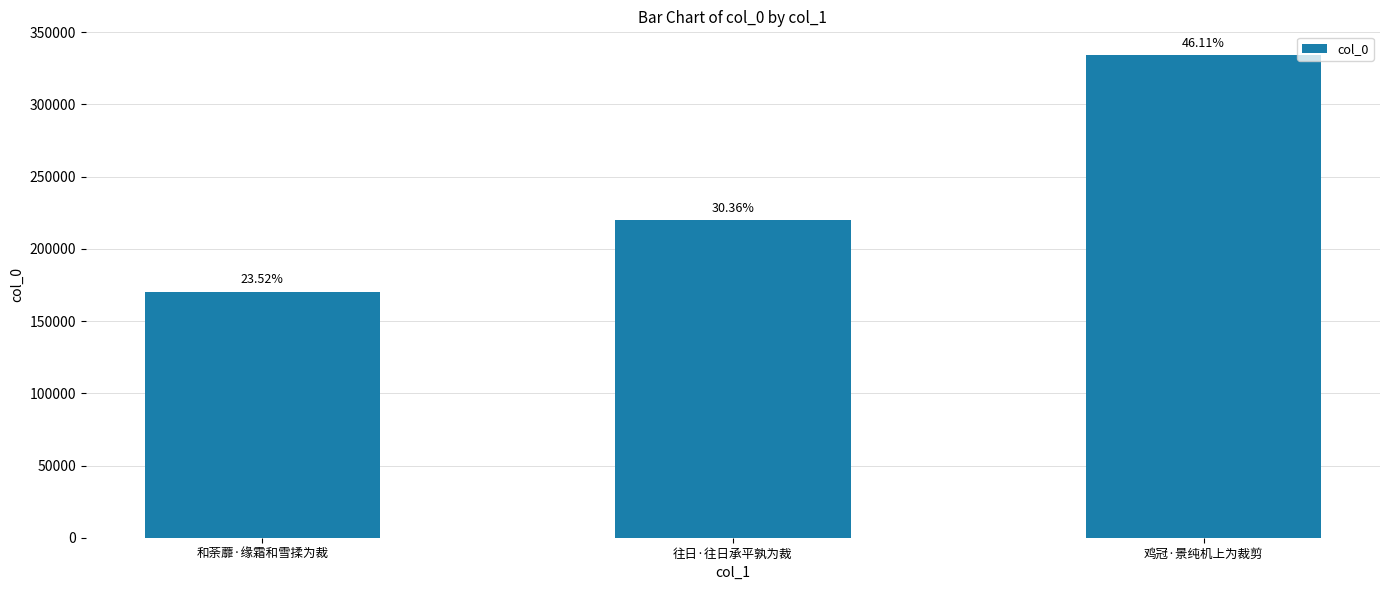

What is the label of the 1st bar from the right?

鸡冠·景纯机上为裁剪